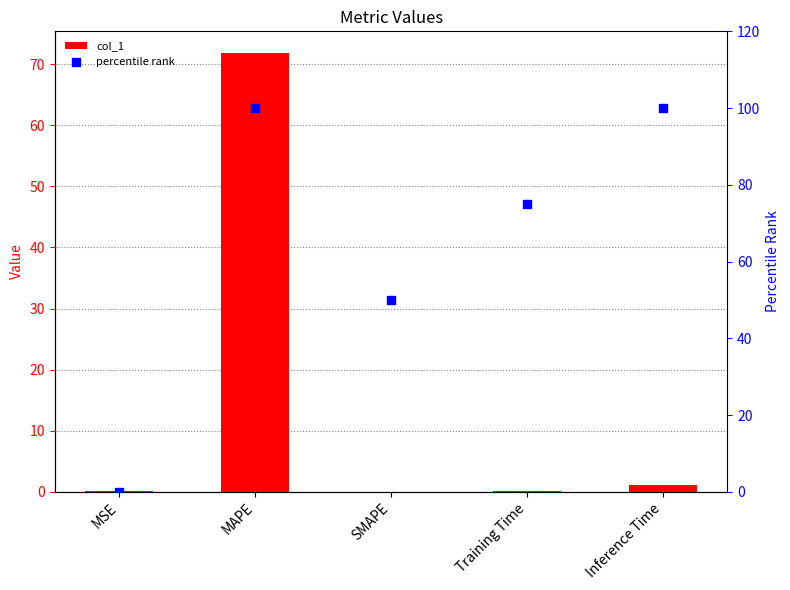

Which series reaches the maximum Y coordinate?

percentile rank